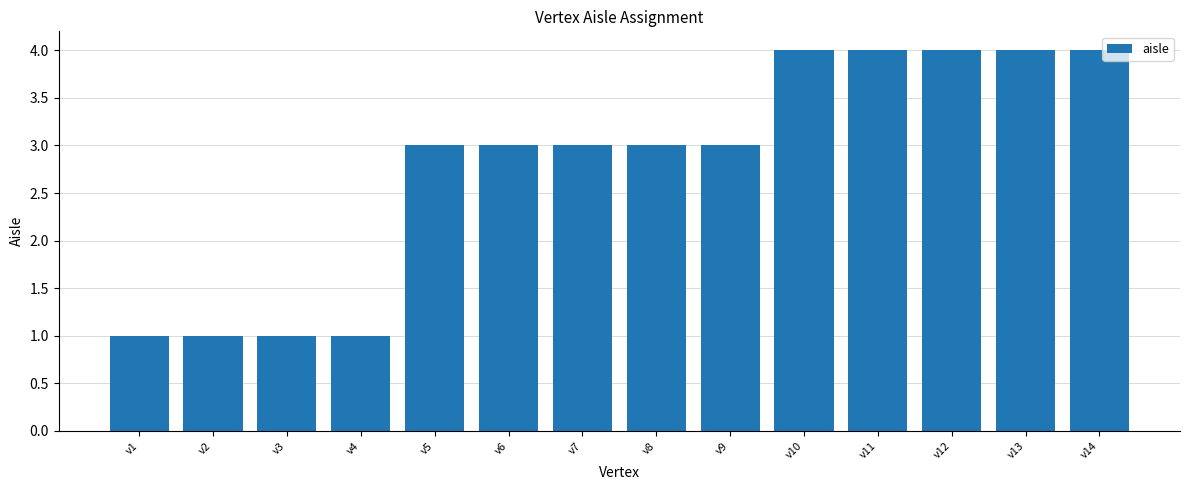

What is the change in value from v7 to v14?

+1